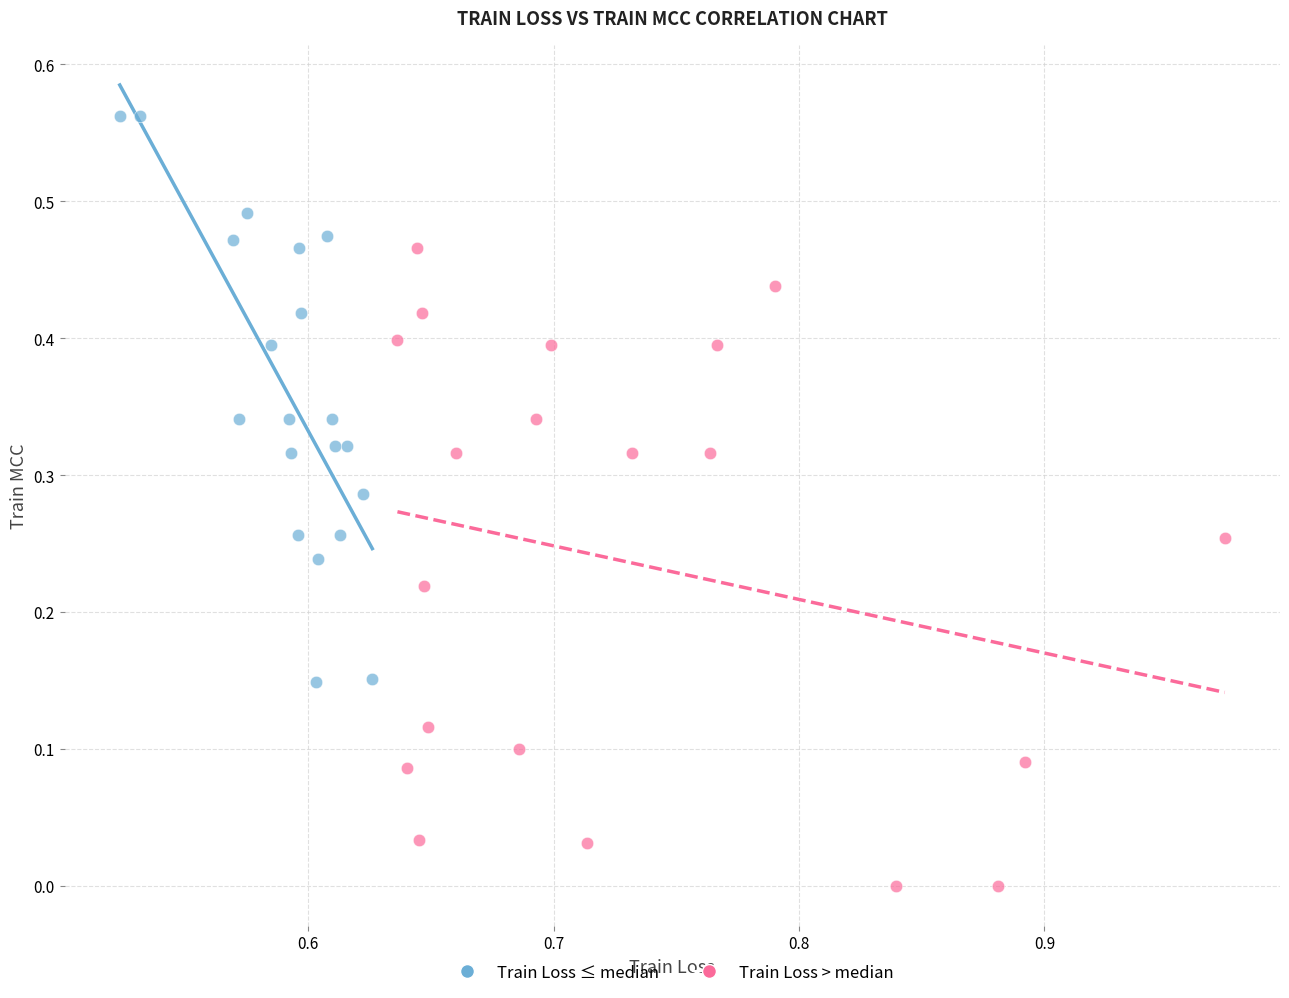

Which series contains the lowest Y value?

Train Loss > median